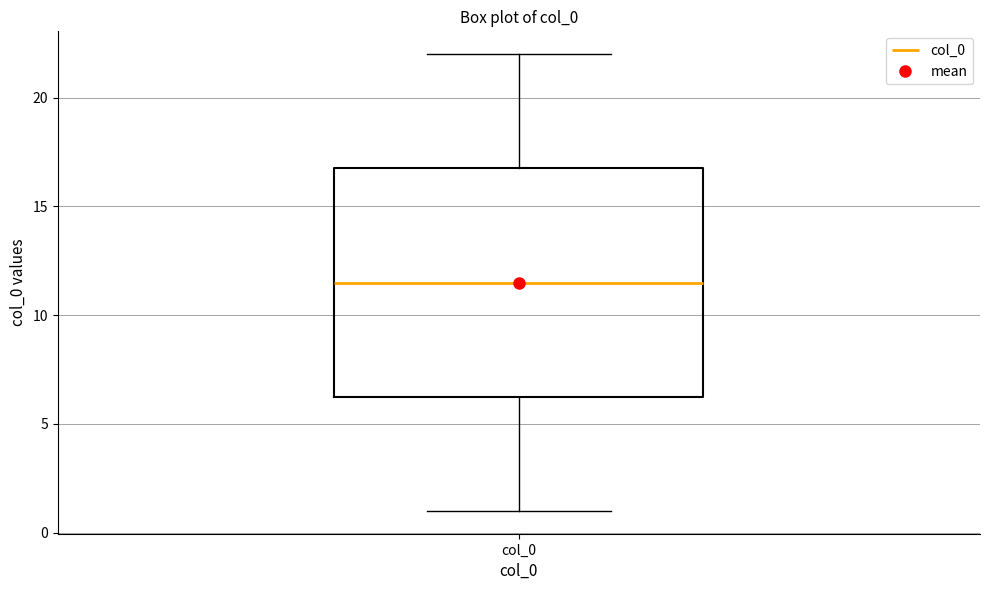

Read this box plot against the y-axis: the position of the median line, the range covered by the box, and the ends of both whiskers. The values are not printed on the chart, so give them approximately, as read against the axis.

median 11.5, box 6.5 to 17.0, whiskers 1.0 to 22.0